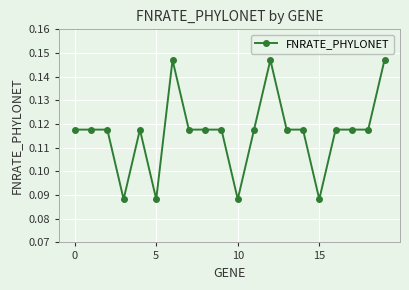

What is the sum of all values?

2.3